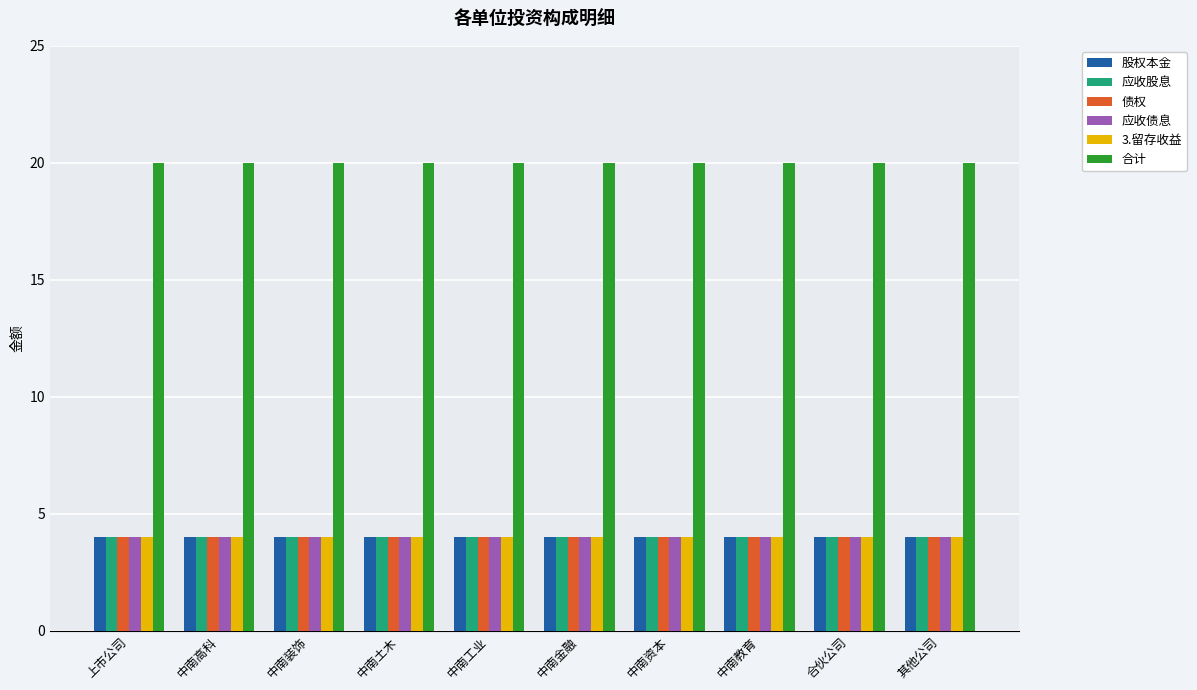

At how many categories does at least one series exceed 9?

10